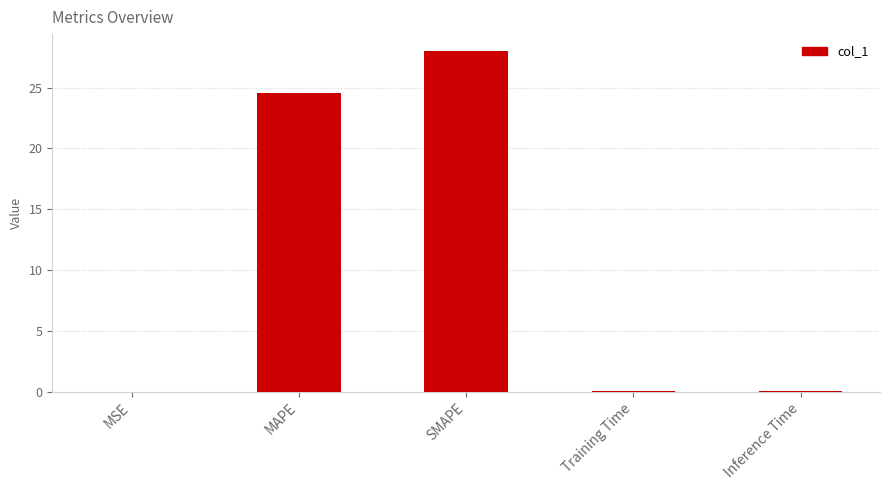

The chart shows a value of 40.4 at SMAPE. True or false?

False